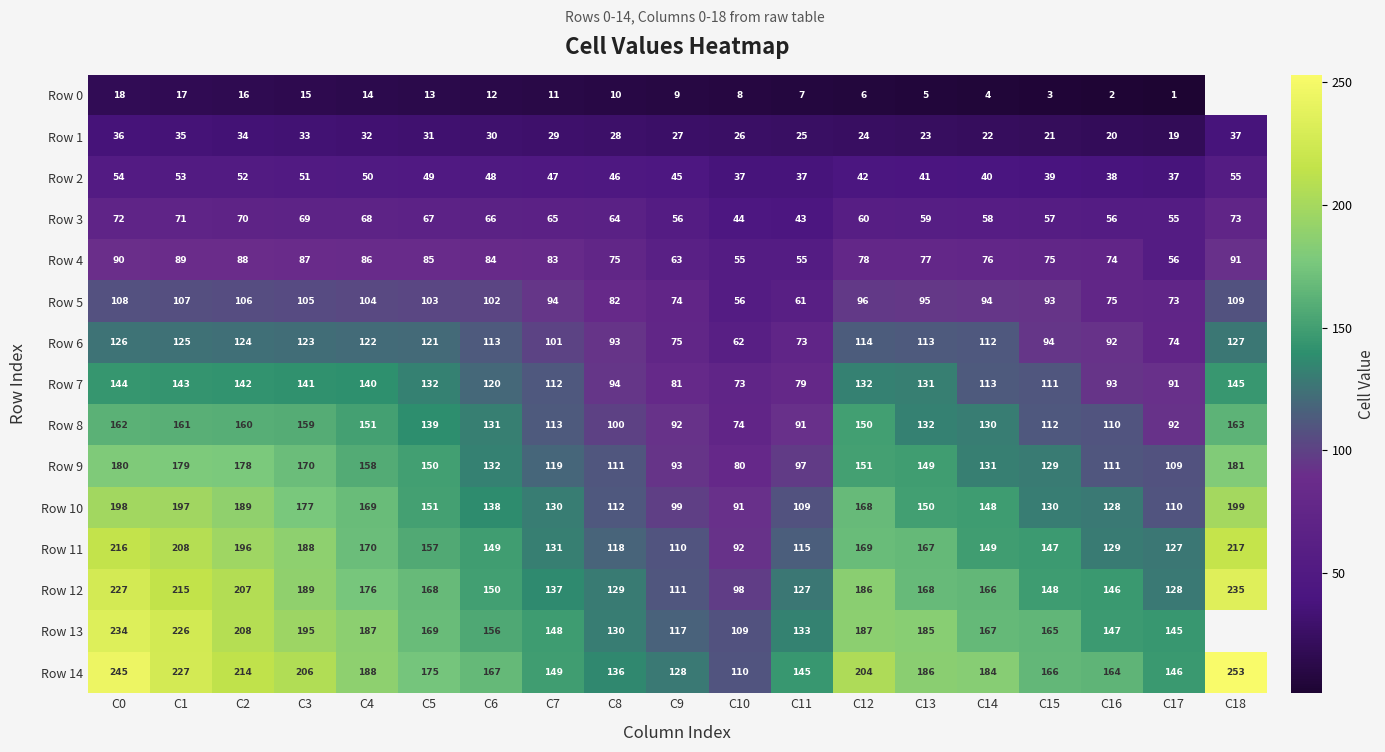

The value of Row 11 at C18 is 334. True or false?

False